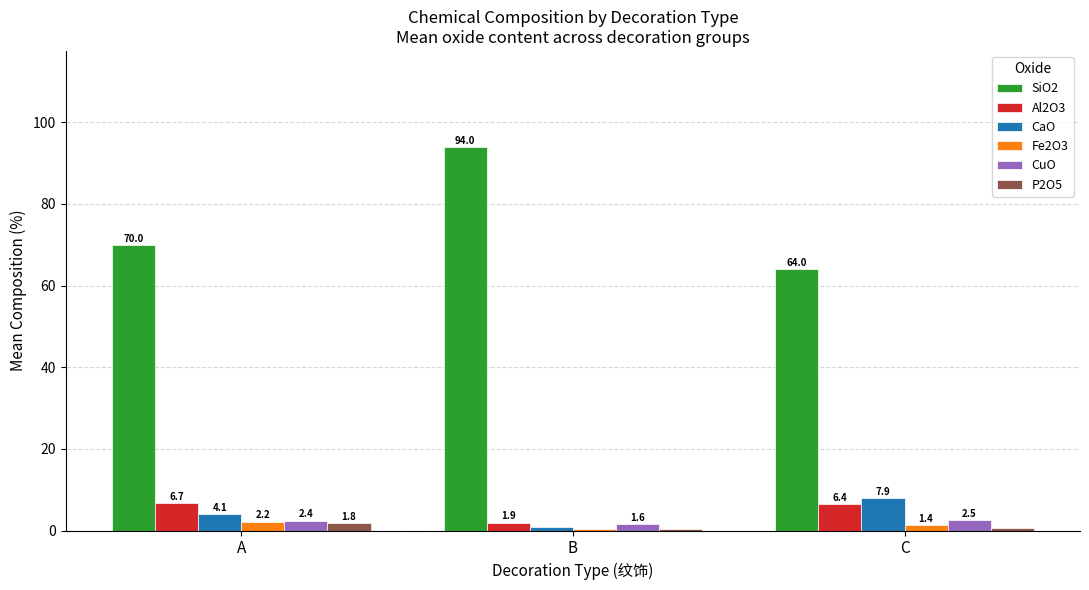

What value does the SiO2 series have at B?

94.0